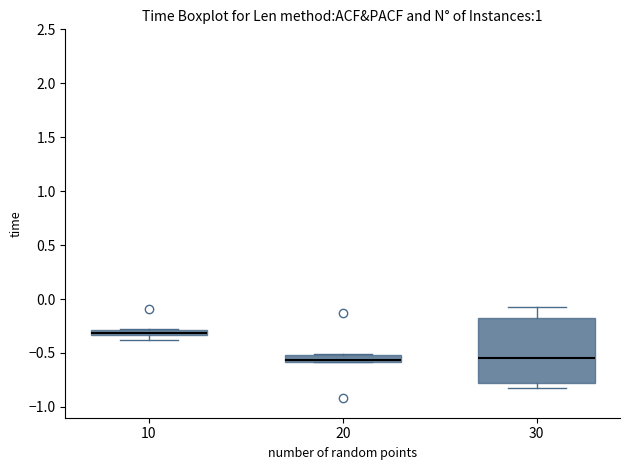

Which box has the highest median line?

10